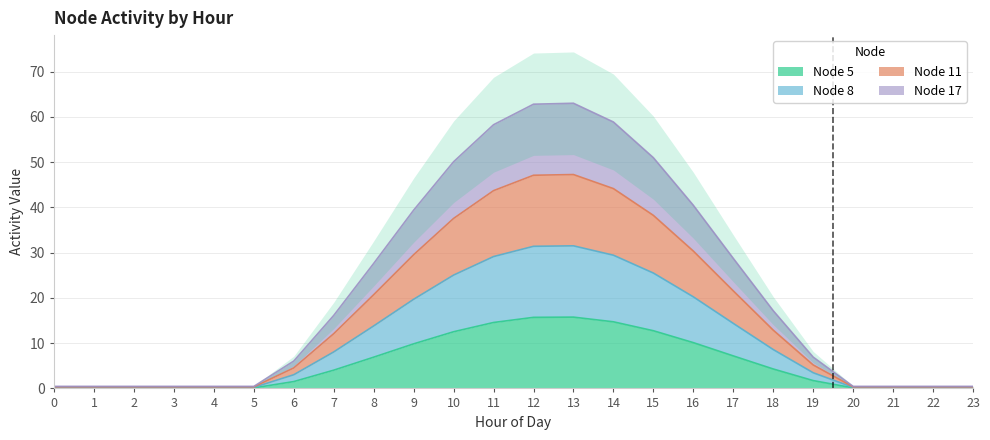

Reading left to right, what are all the values shown in this chart?

Node 5: 0=0.1	1=0.1	2=0.1	3=0.1	4=0.1	5=0.1	6=1.5	7=4.0	8=6.9	9=9.8	10=12.5	11=14.6	12=15.7	13=15.8	14=14.7	15=12.7	16=10.1	17=7.2	18=4.3	19=1.7	20=0.1	21=0.1	22=0.1	23=0.1
Node 8: 0=0.2	1=0.2	2=0.2	3=0.2	4=0.2	5=0.2	6=3.0	7=8.1	8=13.8	9=19.7	10=25.0	11=29.1	12=31.4	13=31.5	14=29.4	15=25.5	16=20.2	17=14.4	18=8.6	19=3.5	20=0.2	21=0.2	22=0.2	23=0.2
Node 11: 0=0.3	1=0.3	2=0.3	3=0.3	4=0.3	5=0.3	6=4.5	7=12.1	8=20.7	9=29.5	10=37.6	11=43.7	12=47.1	13=47.2	14=44.1	15=38.2	16=30.3	17=21.6	18=12.9	19=5.2	20=0.3	21=0.3	22=0.3	23=0.3
Node 17: 0=0.5	1=0.5	2=0.5	3=0.5	4=0.5	5=0.5	6=6.0	7=16.1	8=27.6	9=39.4	10=50.1	11=58.3	12=62.8	13=63.0	14=58.9	15=51.0	16=40.5	17=28.7	18=17.2	19=6.9	20=0.5	21=0.5	22=0.5	23=0.5